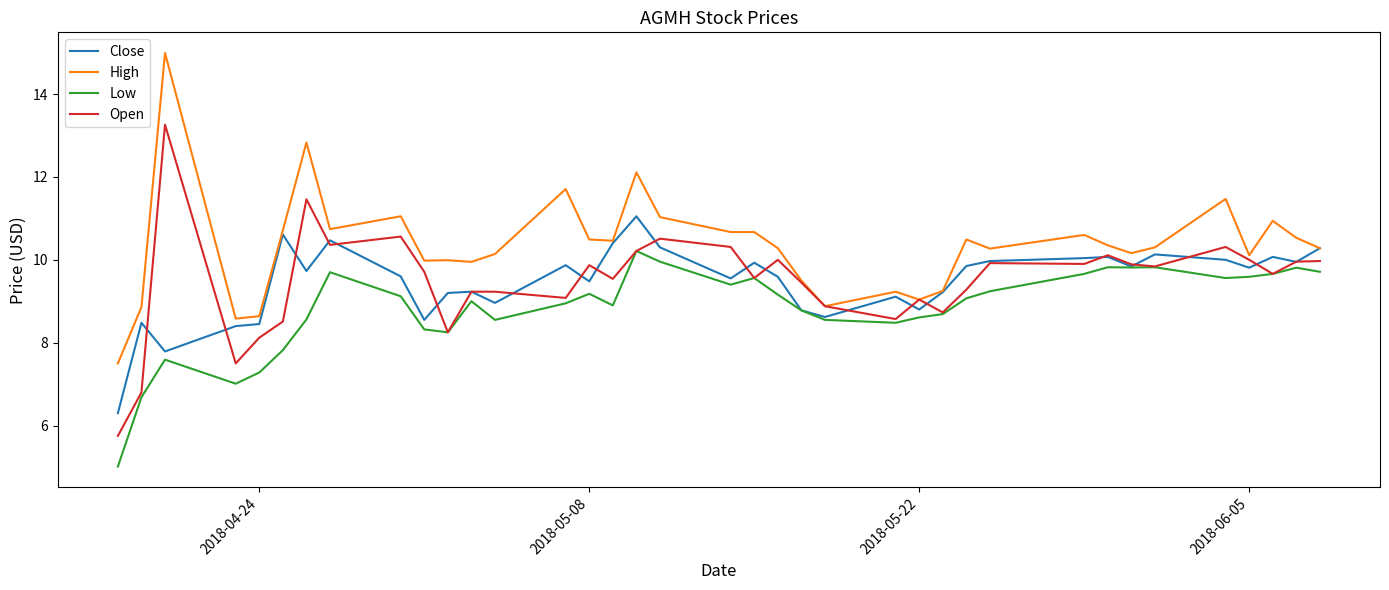

True or false: Low has more than 0 points higher than both neighbors.

True